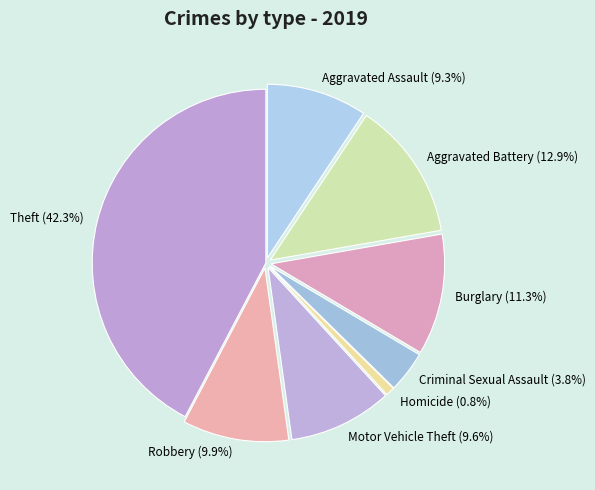

Is there a majority slice in this chart?

No